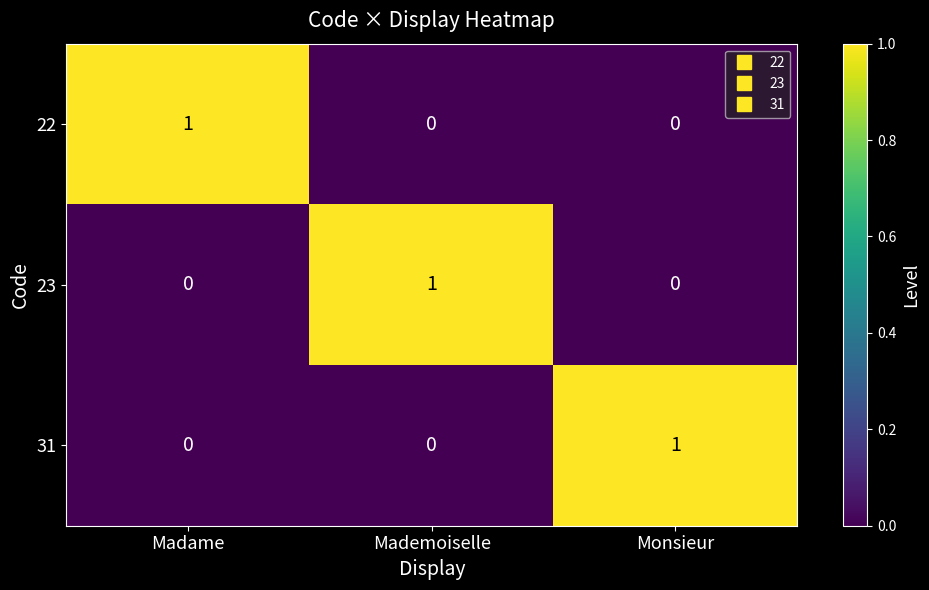

The value of 31 at Madame is 0. True or false?

True